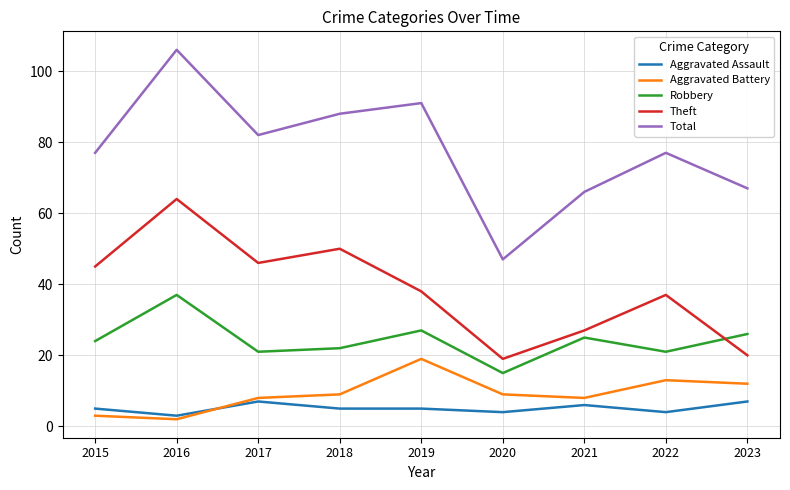

Where is Robbery nearest to the value 26?

2023